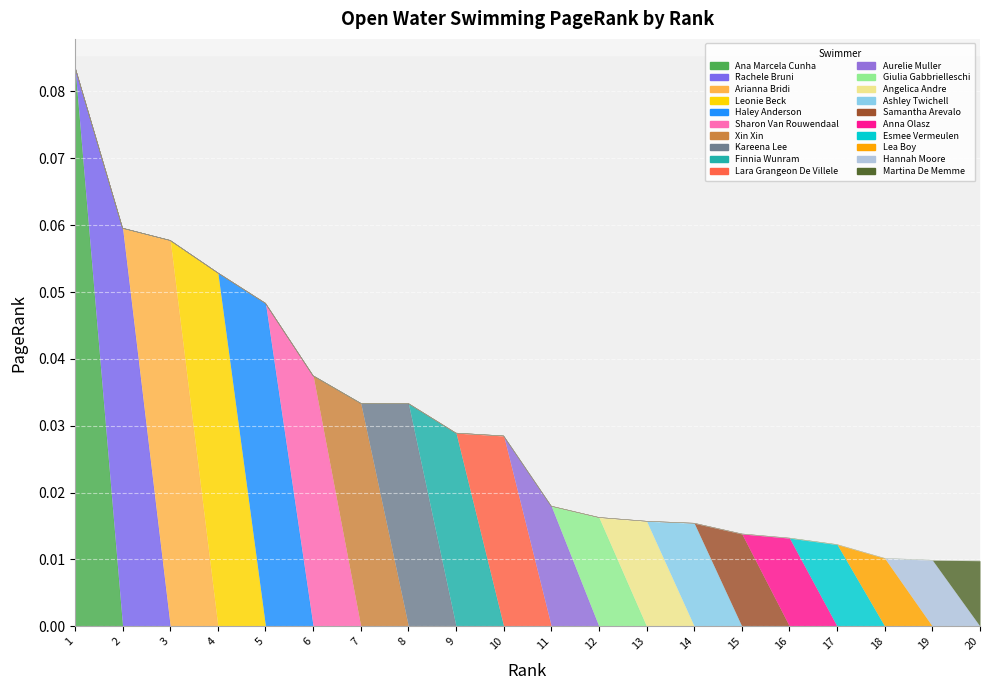

How many values are between 0 and 1?

20